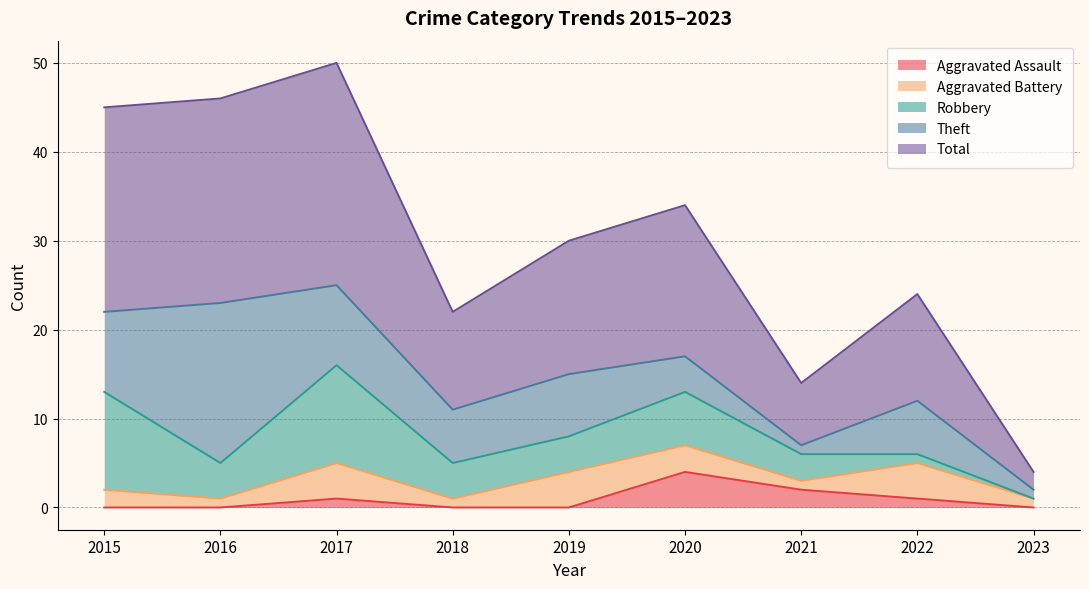

True or false: Total has more than 1 interior local peaks.

True